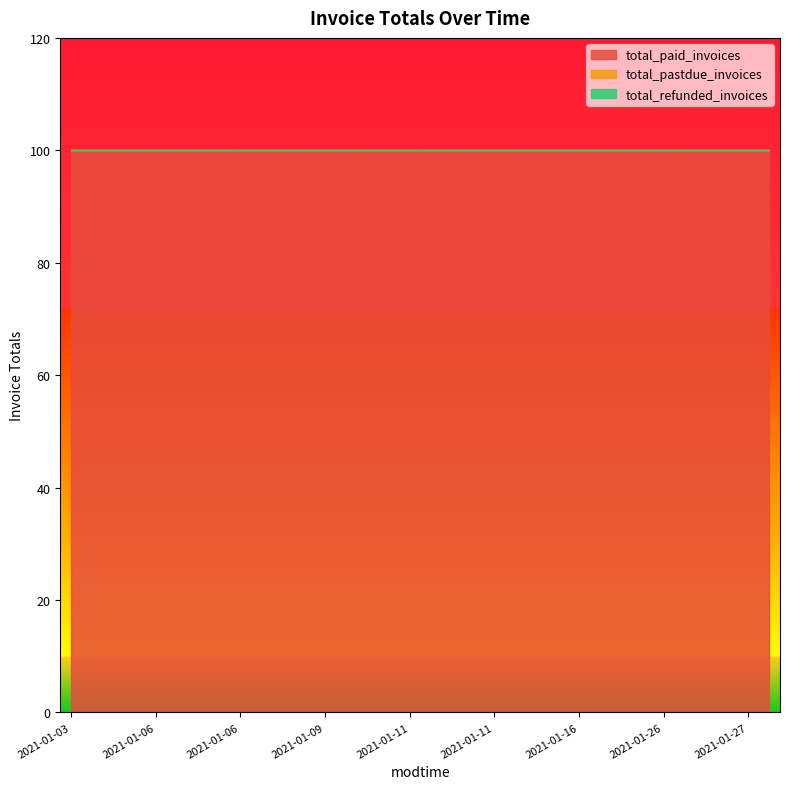

How many distinct data groups are displayed?

3